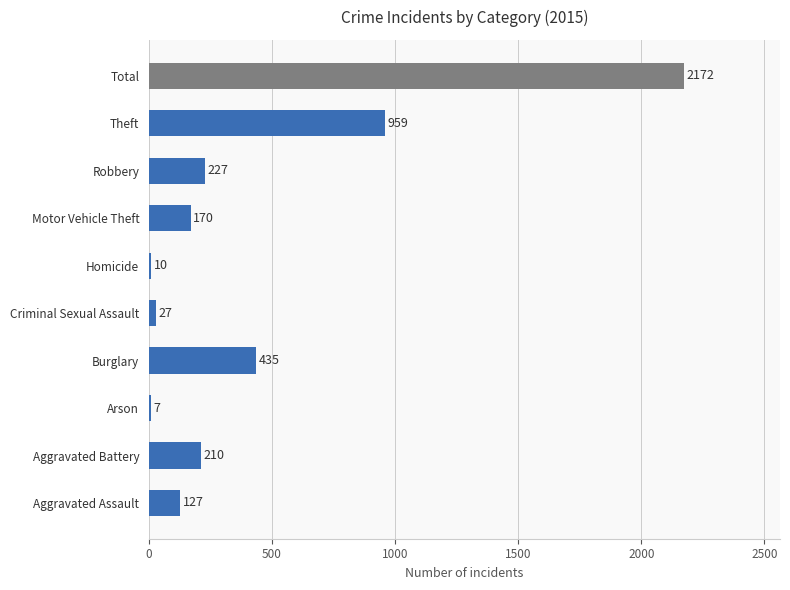

Between Total and Criminal Sexual Assault, which is larger?

Total